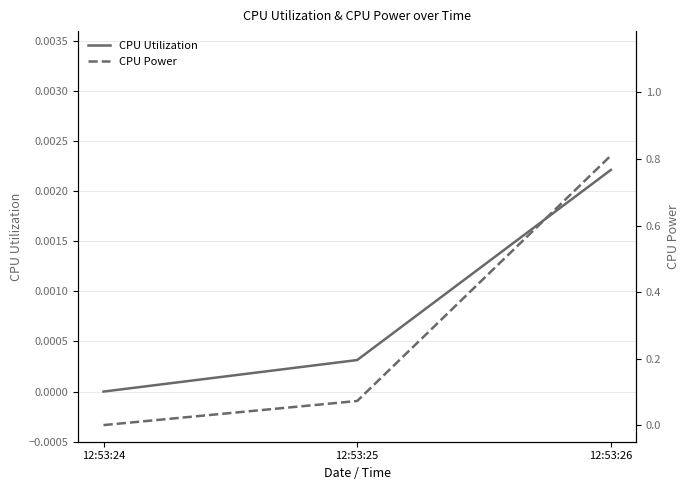

How many data points in CPU Power are above 0?

2